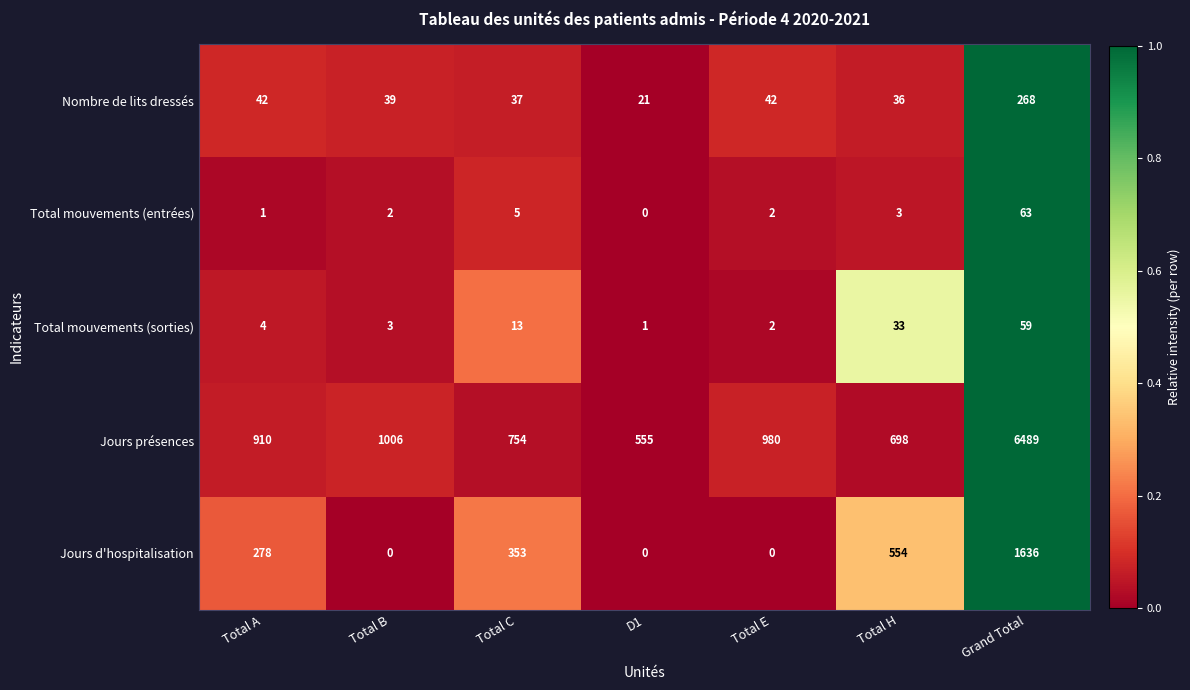

At how many categories does at least one series exceed 0?

7